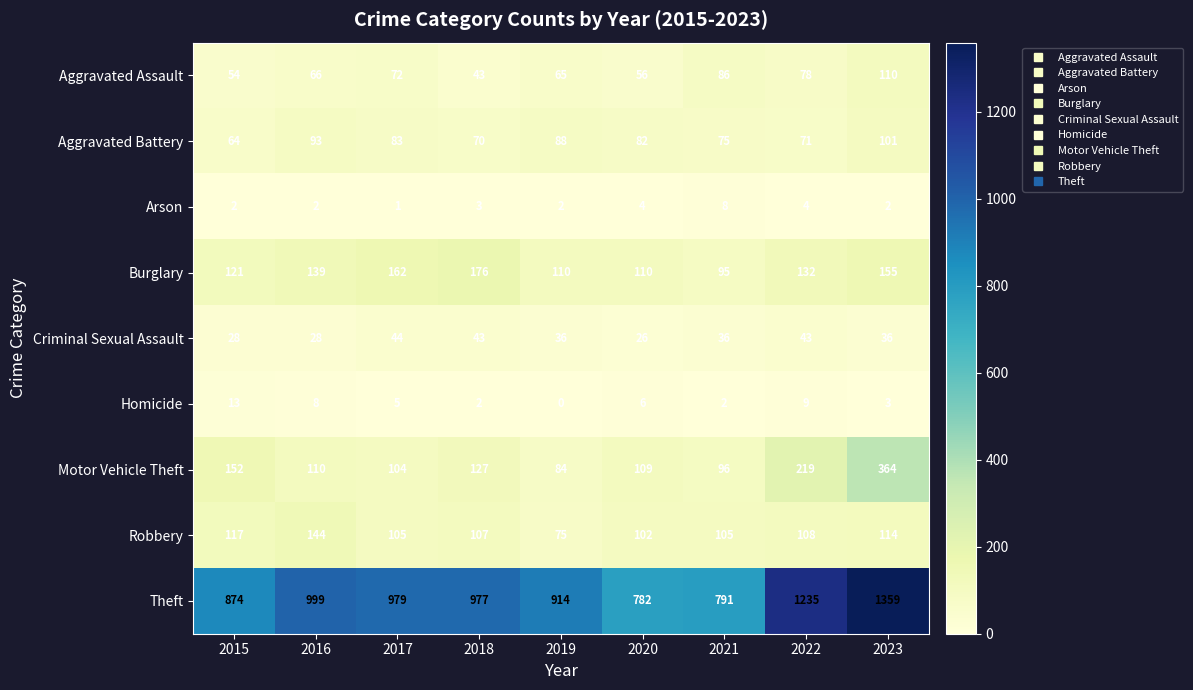

At which category is the sum across all series the highest?

2023